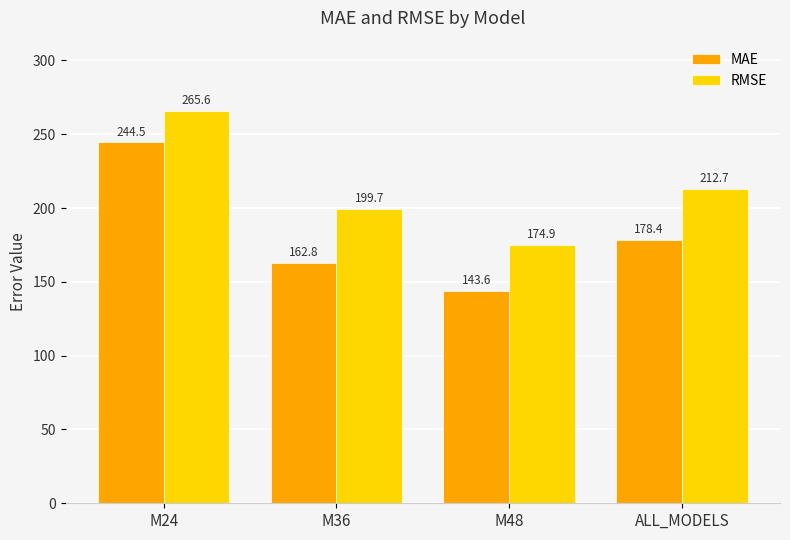

Reading left to right, extract all data points from this chart.

MAE: M24=244.5	M36=162.8	M48=143.6	ALL_MODELS=178.4
RMSE: M24=265.6	M36=199.7	M48=174.9	ALL_MODELS=212.7